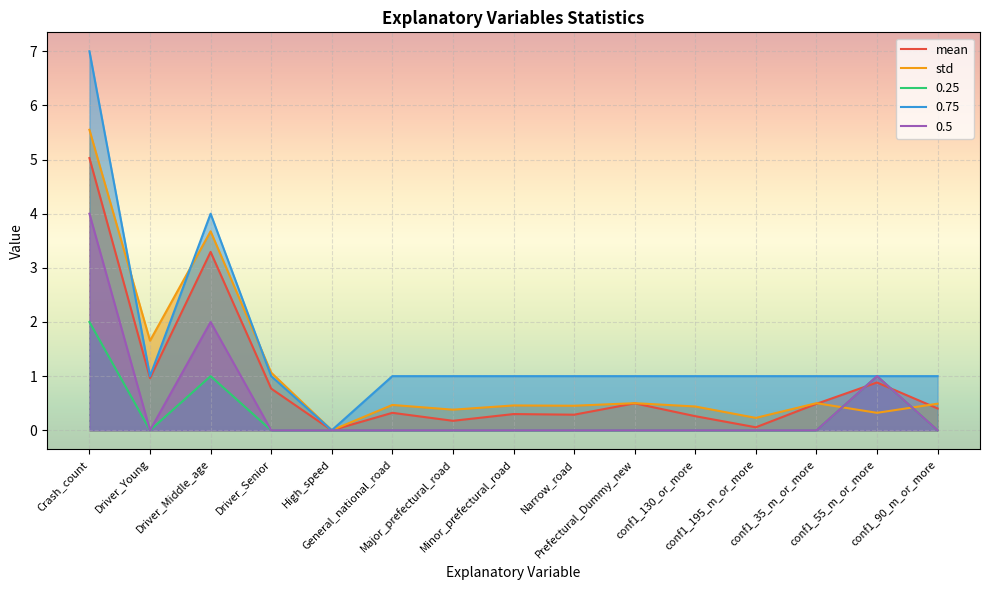

In 0.5, how many points are lower than both neighbors (excluding endpoints)?

1